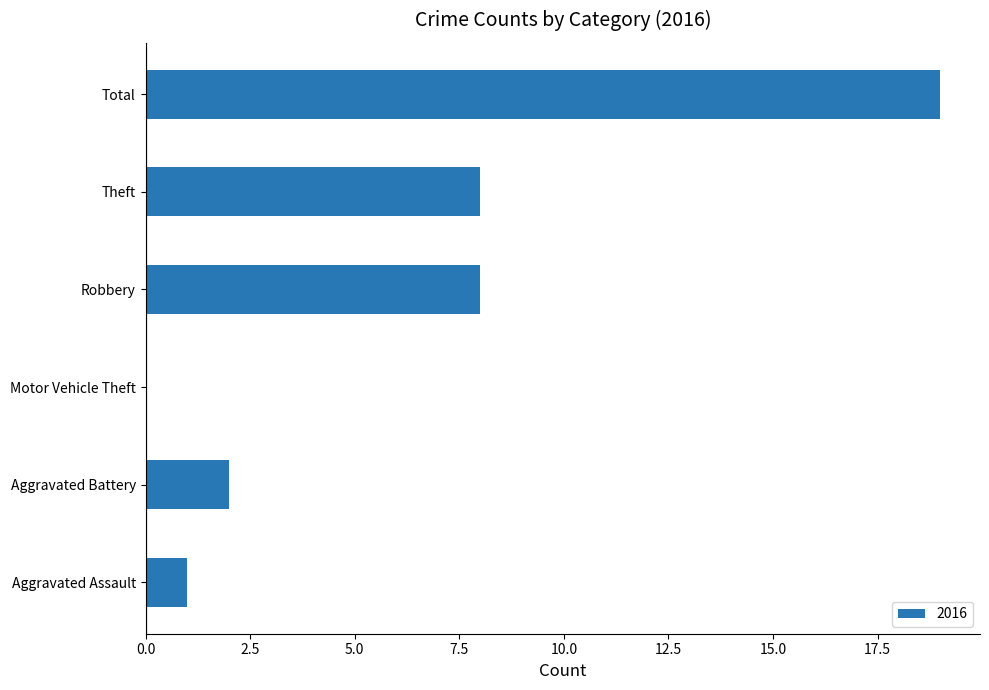

Between Motor Vehicle Theft and Total, which is larger?

Total